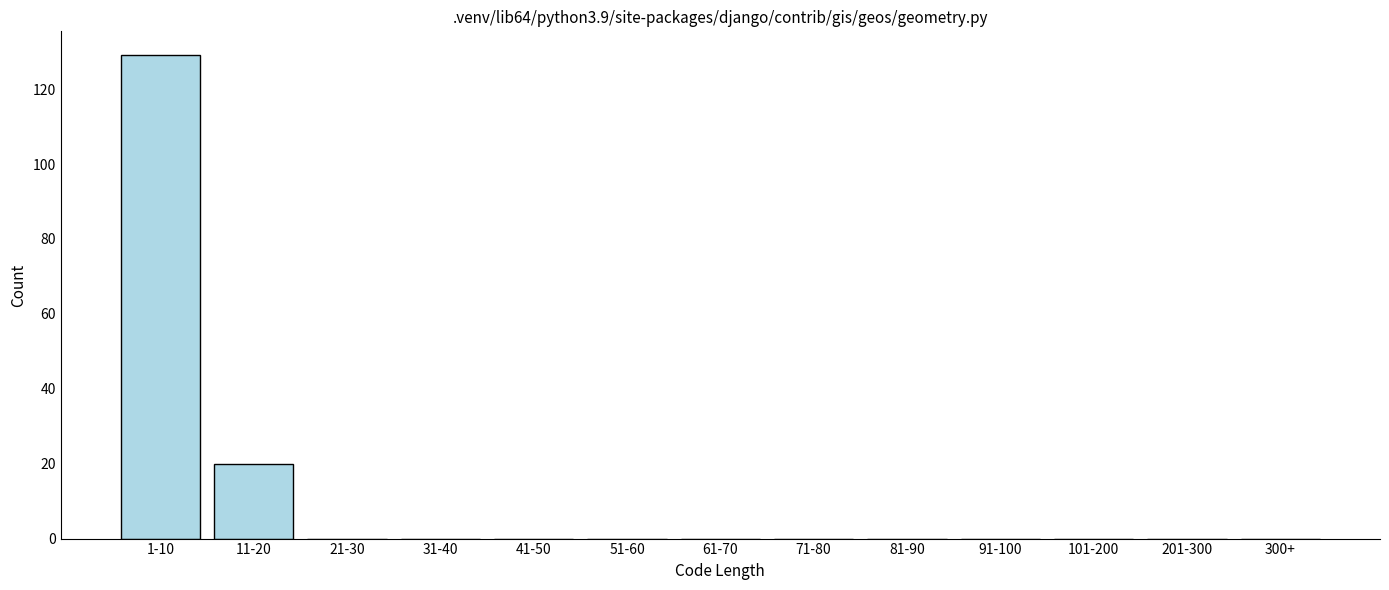

Reading right to left, list all the values displayed in this chart.

300+=0	201-300=0	101-200=0	91-100=0	81-90=0	71-80=0	61-70=0	51-60=0	41-50=0	31-40=0	21-30=0	11-20=20	1-10=129